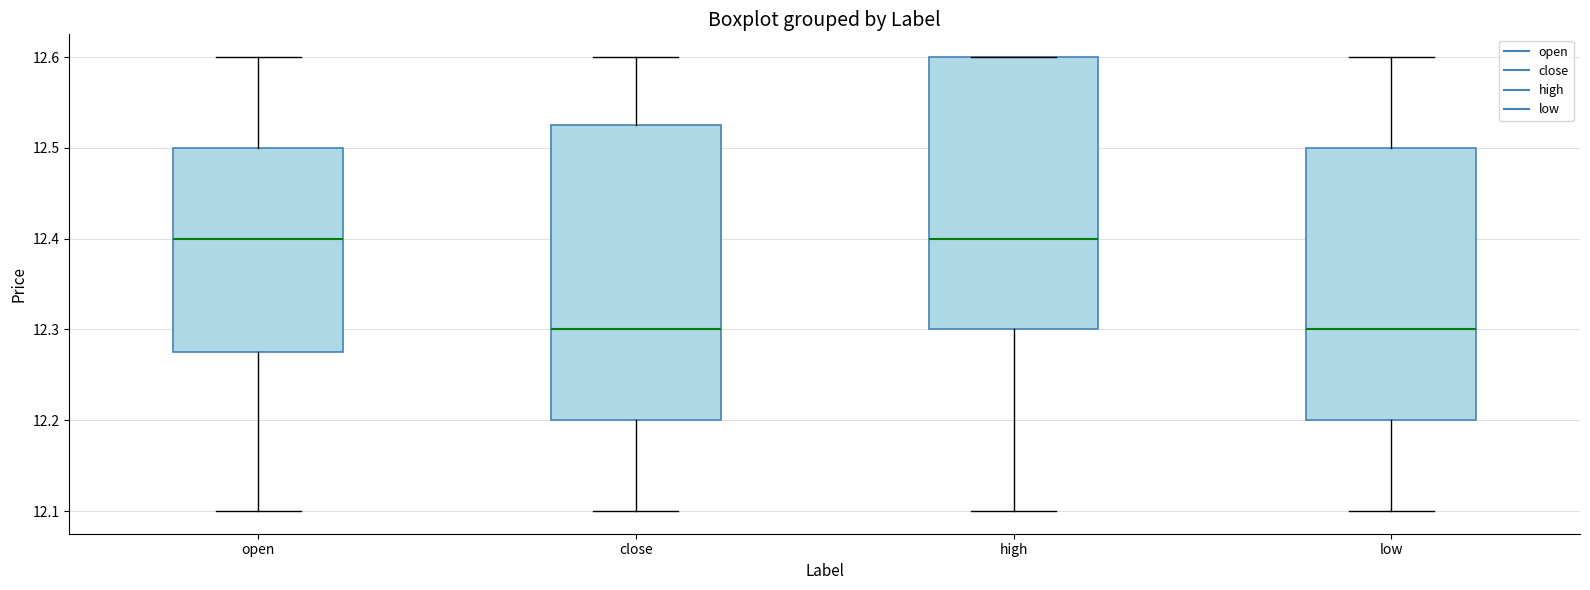

Comparing the boxes themselves (not the whiskers), which one is the tallest?

close